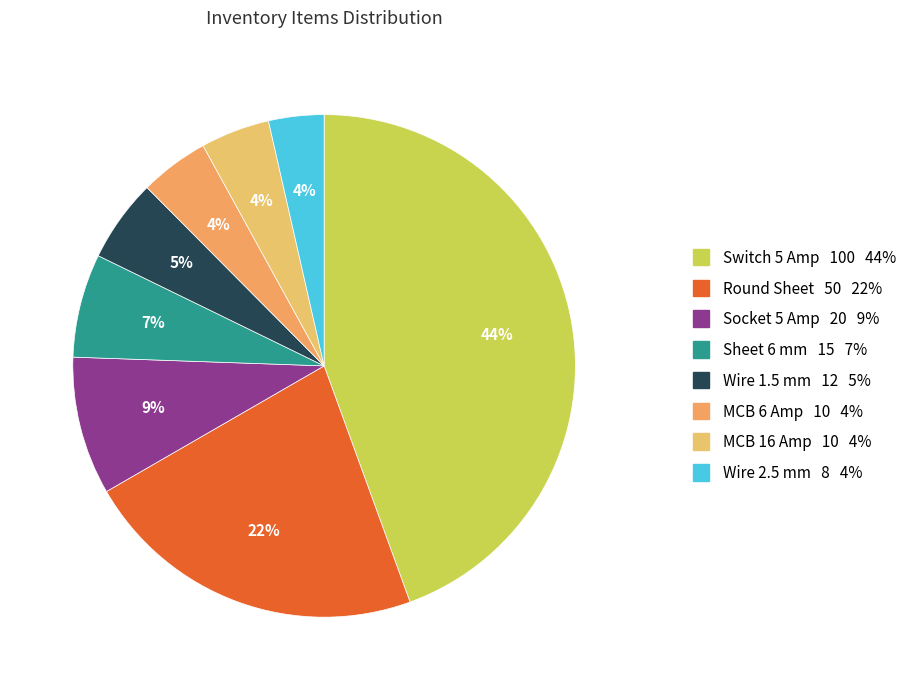

What is the largest slice in the pie chart?

Switch 5 Amp 100 44%